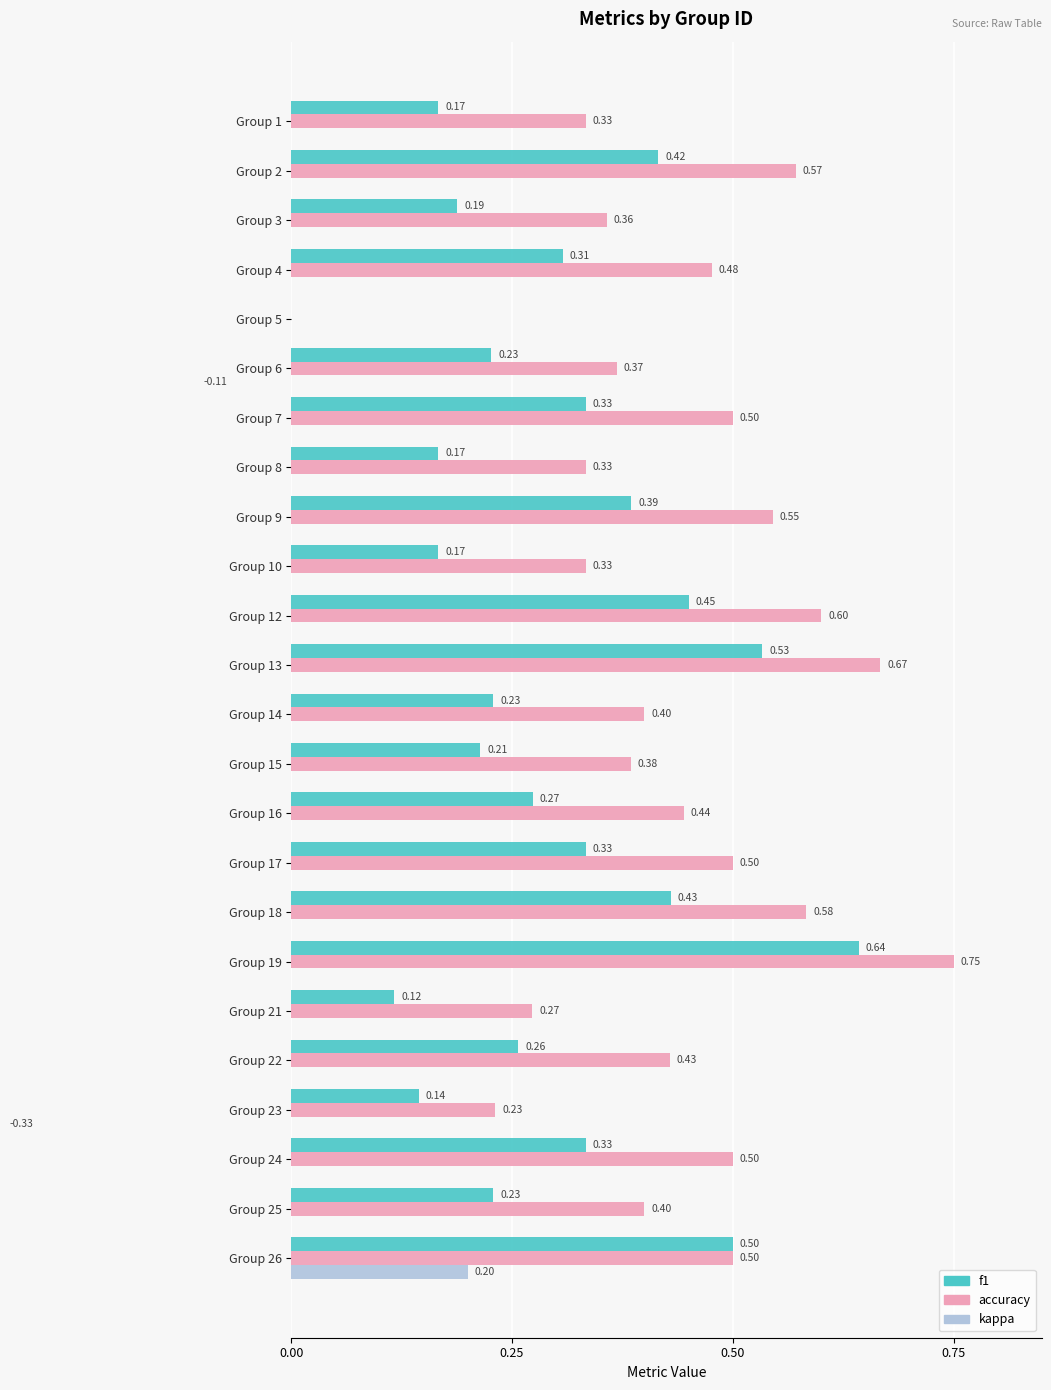

Is it true that f1 equals 0.2 at Group 17?

False